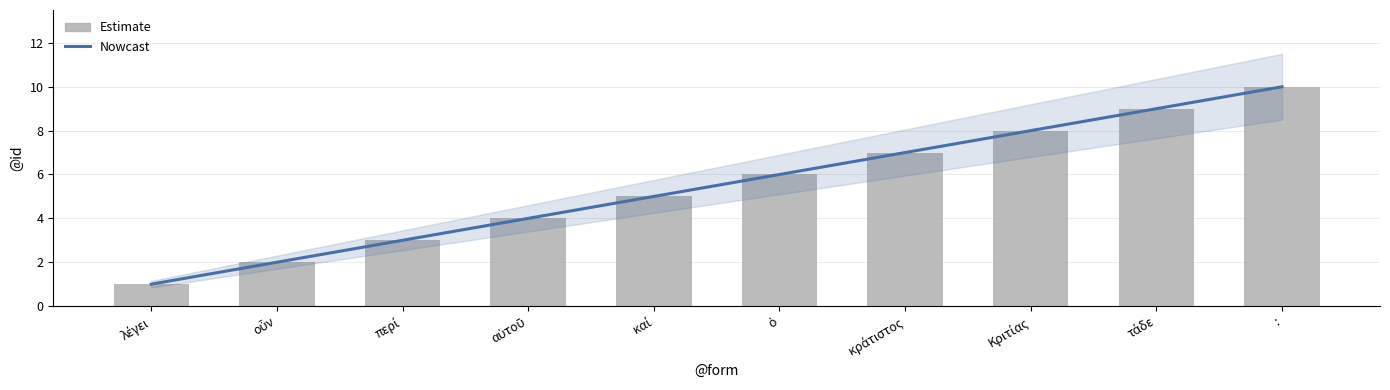

How many bars are there in total?

10